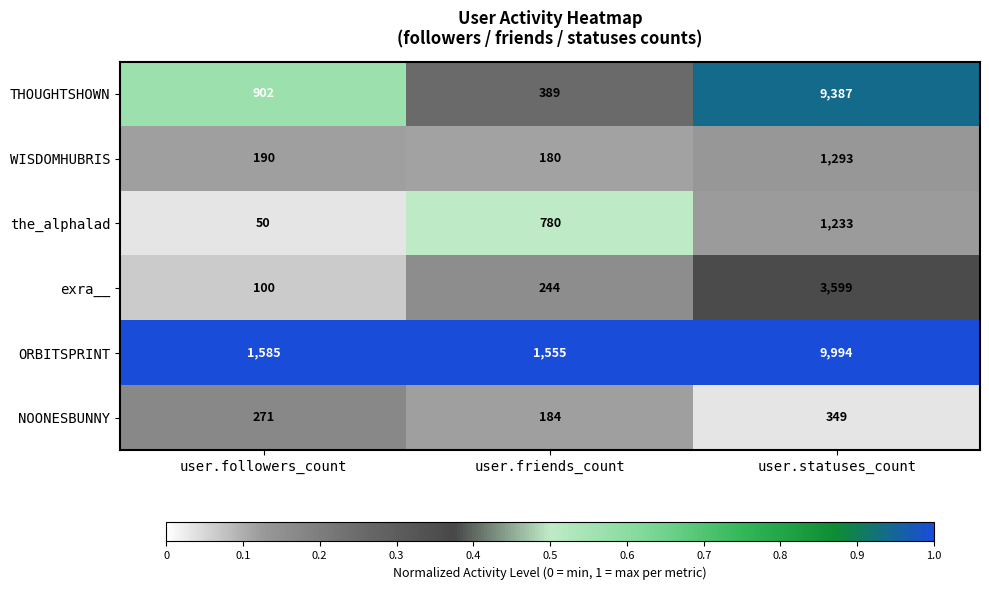

The value of NOONESBUNNY at user.friends_count is 59. True or false?

False